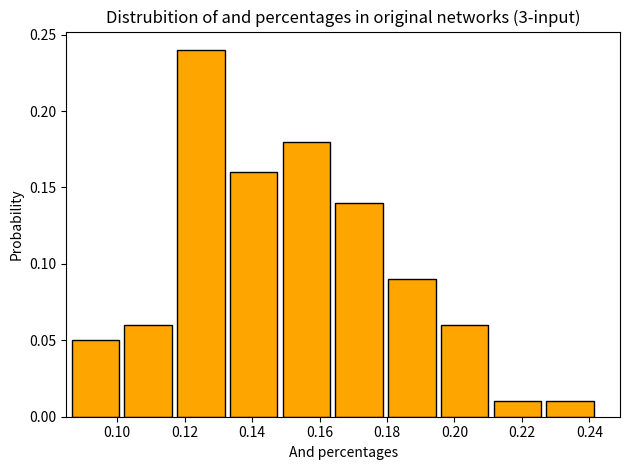

Reading left to right, transcribe this chart: for each bar, give the range it covers on the x-axis and its height. Neither the bar edges nor the heights are printed on the chart, so give them approximately, as read against the axes.

0.086 to 0.102: 0.05
0.102 to 0.118: 0.06
0.118 to 0.134: 0.24
0.134 to 0.150: 0.16
0.150 to 0.164: 0.18
0.164 to 0.180: 0.14
0.180 to 0.196: 0.09
0.196 to 0.212: 0.06
0.212 to 0.228: 0.01
0.228 to 0.242: 0.01